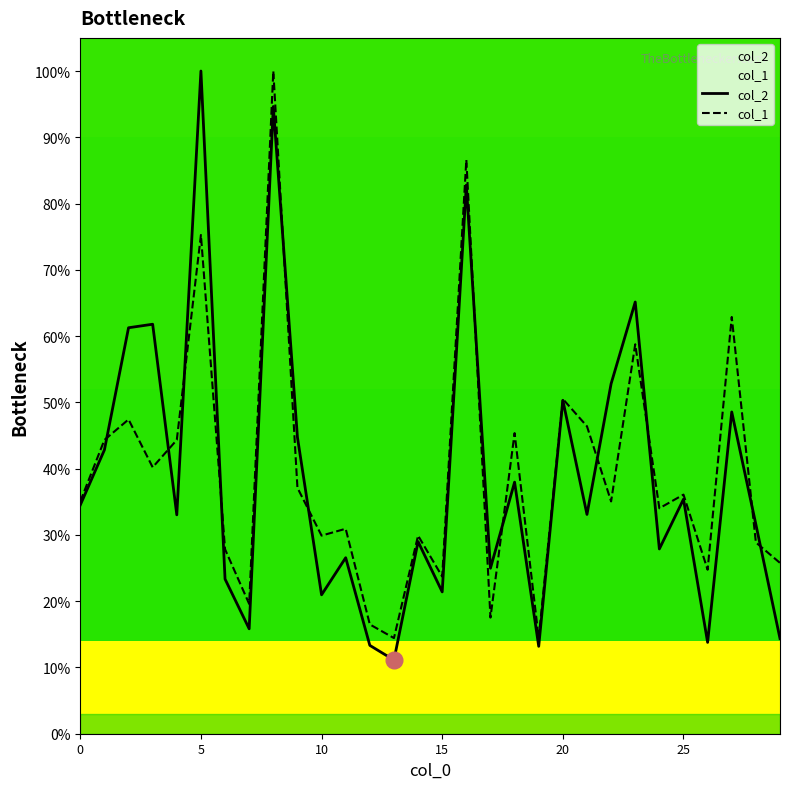

Between which two adjacent categories do col_1 and col_2 first intersect?

1 and 2